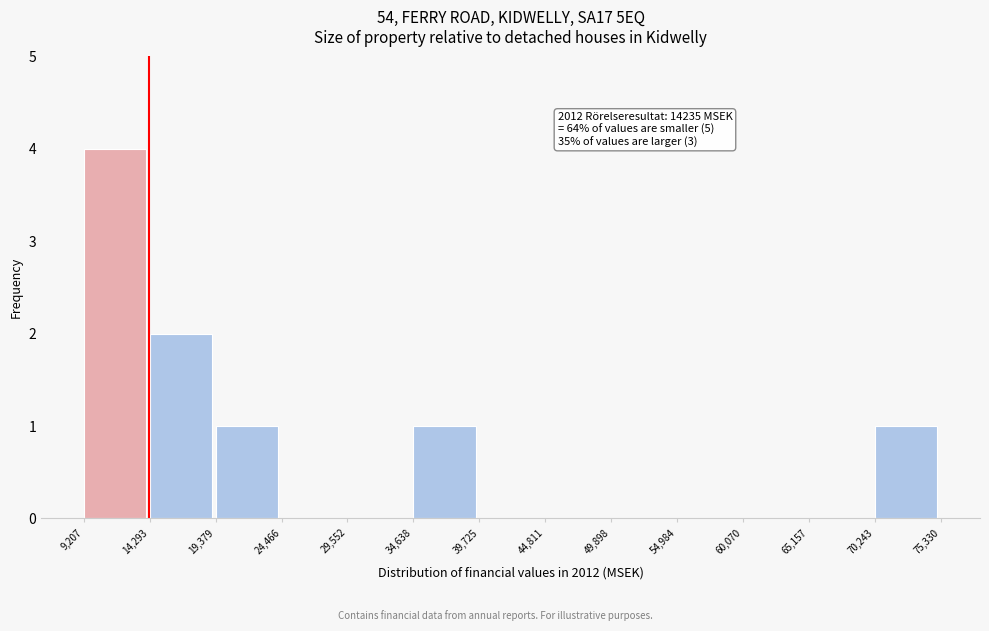

Which range on the x-axis has the tallest bar?

9,207 to 14,293